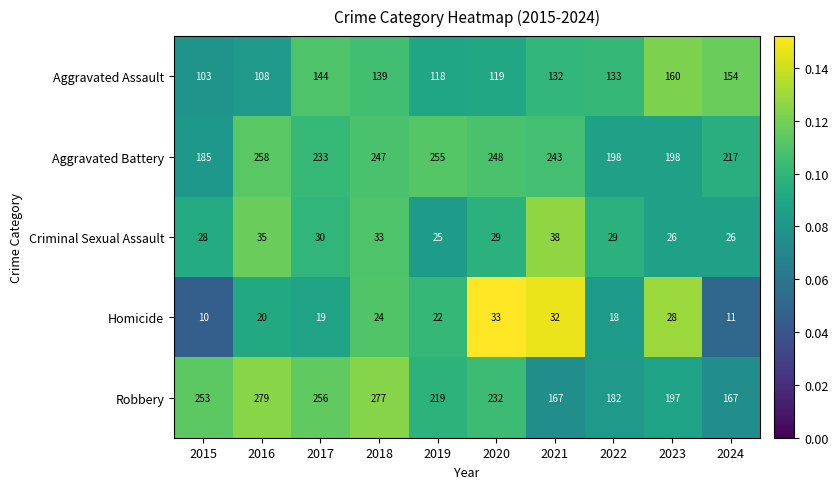

Count the number of data series in this chart.

5